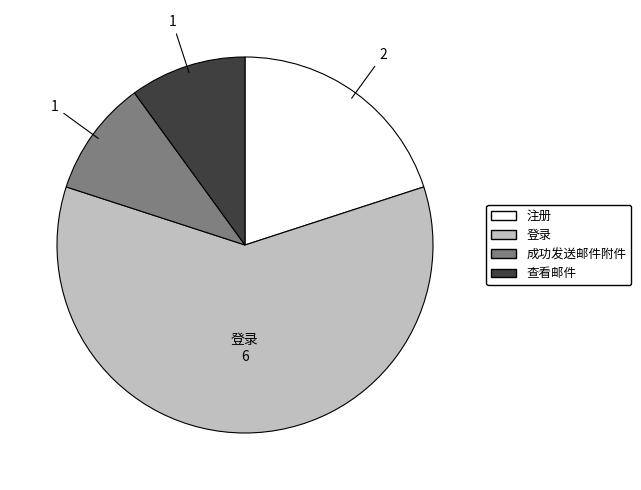

Count the number of slices in the pie.

4